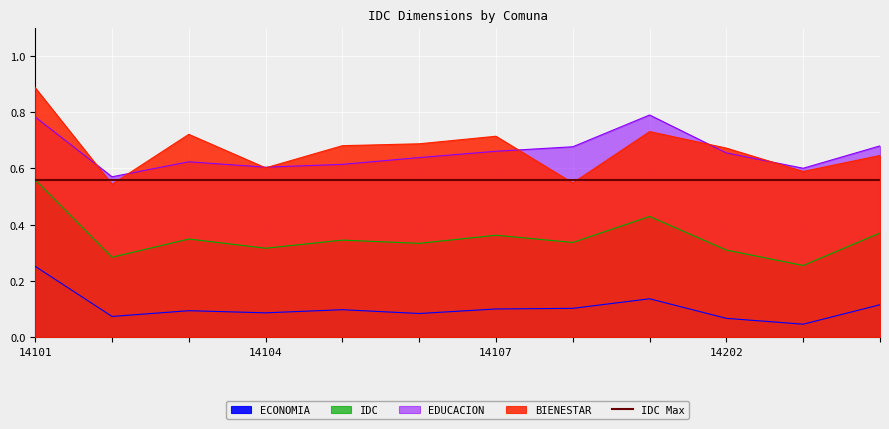

True or false: EDUCACION and IDC cross at least once.

False